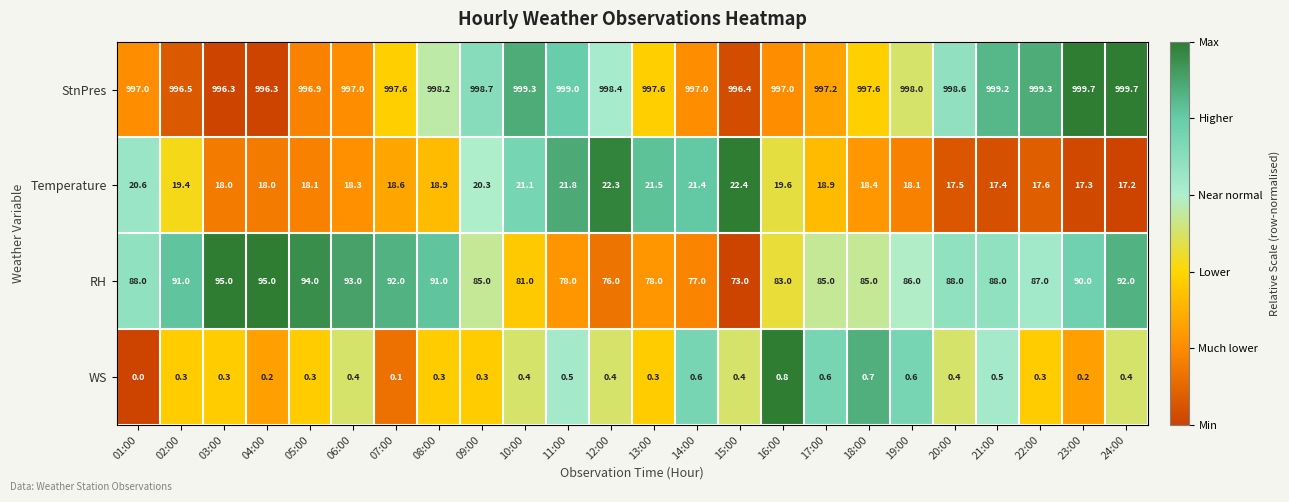

What is the difference between the maximum and minimum values in the StnPres series?

3.4